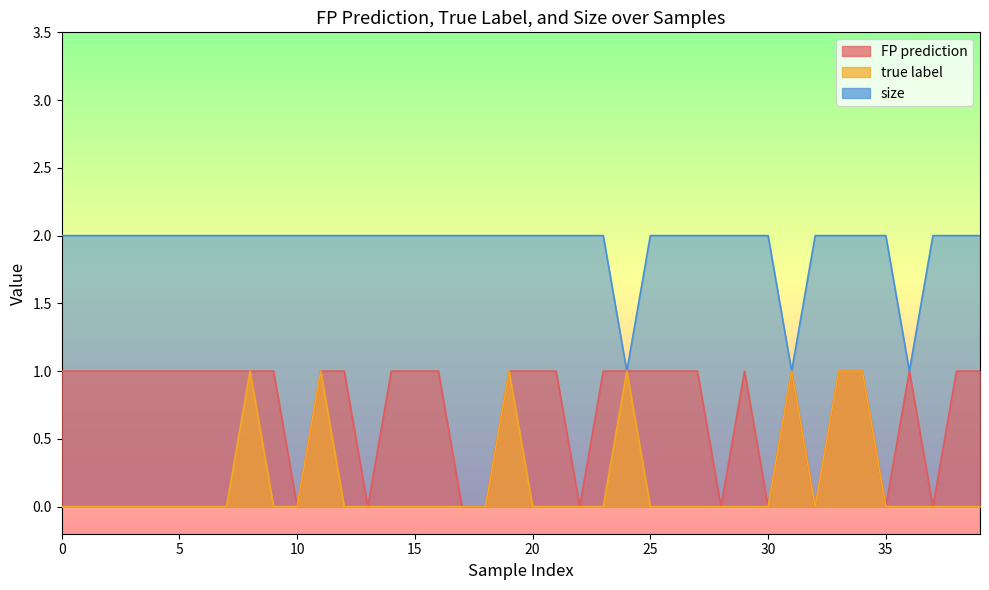

Reading left to right, list all the values displayed in this chart.

FP prediction: 1	1	1	1	1	1	1	1	1	1	0	1	1	0	1	1	1	0	0	1	1	1	0	1	1	1	1	1	0	1	0	1	0	1	1	0	1	0	1	1
true label: 0	0	0	0	0	0	0	0	1	0	0	1	0	0	0	0	0	0	0	1	0	0	0	0	1	0	0	0	0	0	0	1	0	1	1	0	0	0	0	0
size: 2	2	2	2	2	2	2	2	2	2	2	2	2	2	2	2	2	2	2	2	2	2	2	2	1	2	2	2	2	2	2	1	2	2	2	2	1	2	2	2